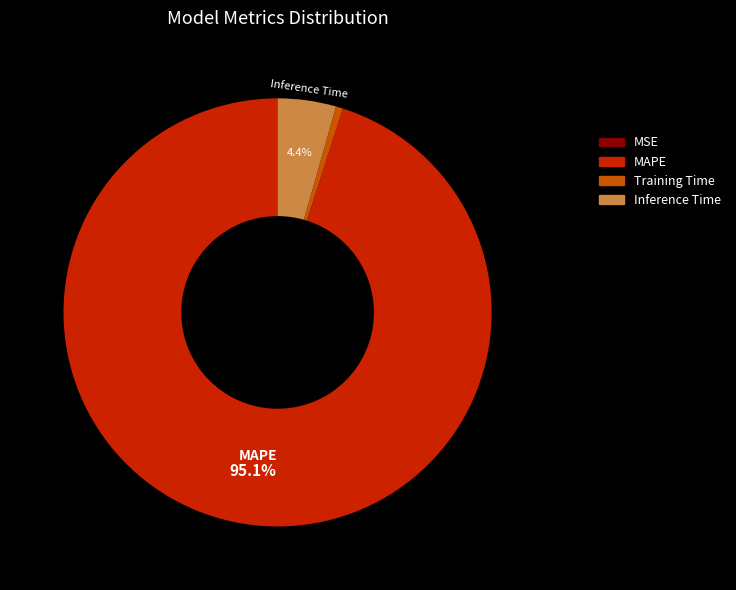

What percentage do MAPE and Inference Time together represent?

99.5%